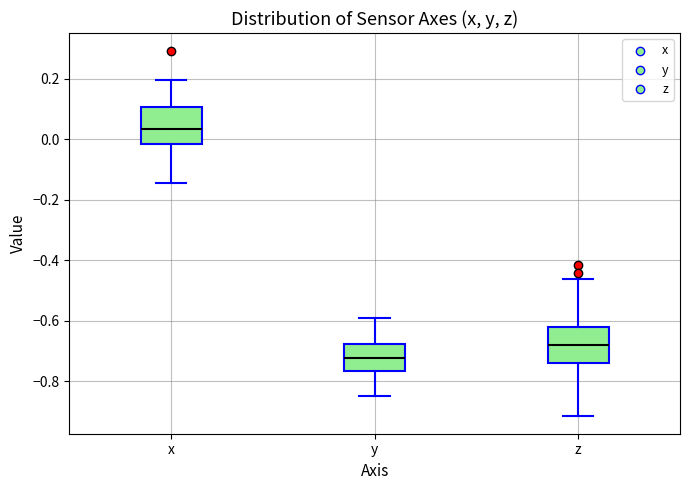

Where does the median line of the box for y sit on the y-axis? The values are not printed on the chart, so give them approximately, as read against the axis.

-0.72